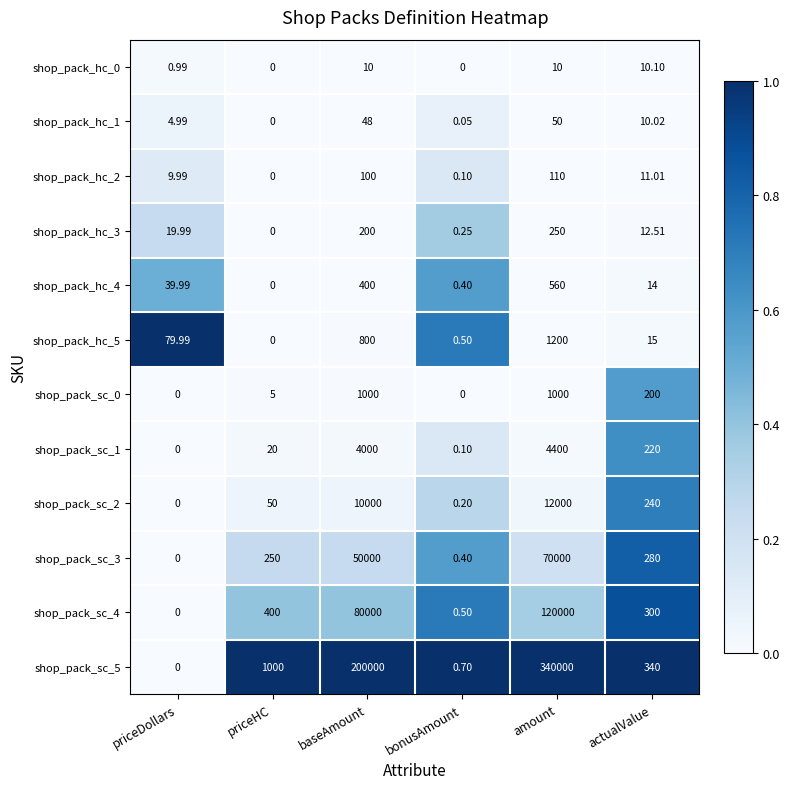

At which category does the chart reach its peak across all series?

amount